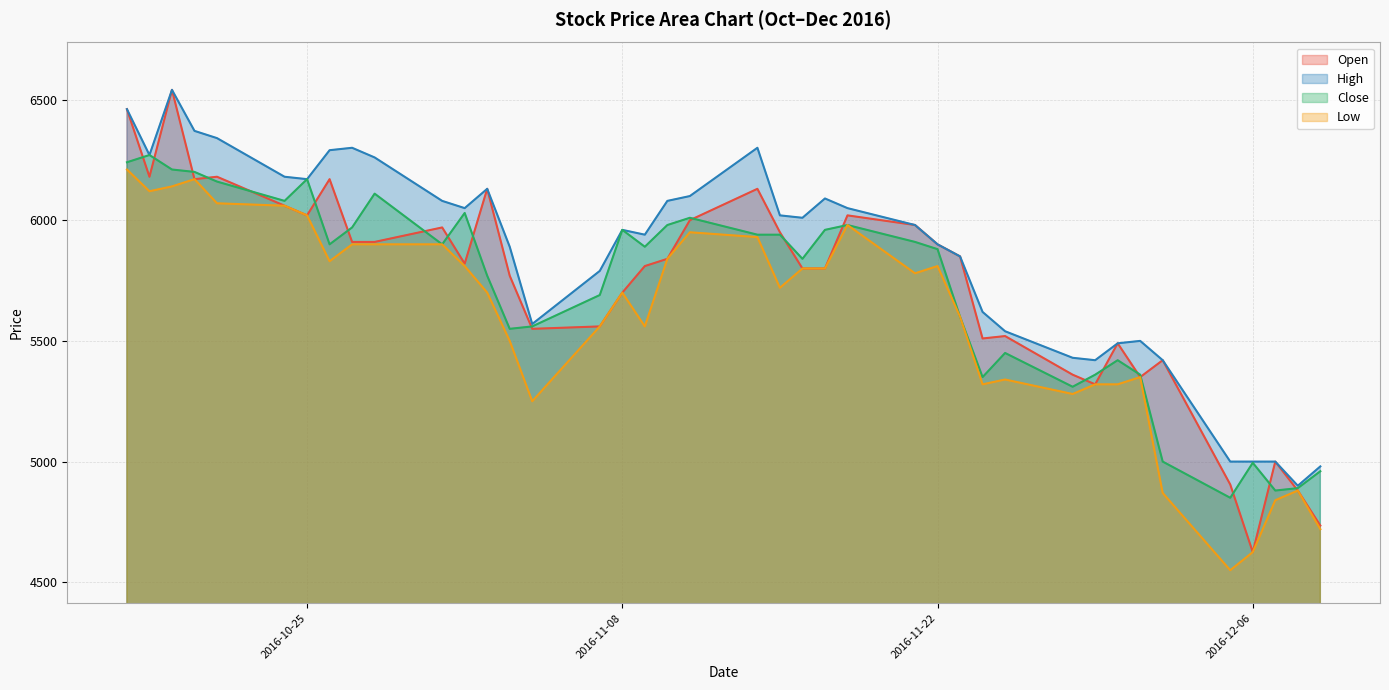

What value does the Open series have at 2016-12-07, to the nearest 10?

5000